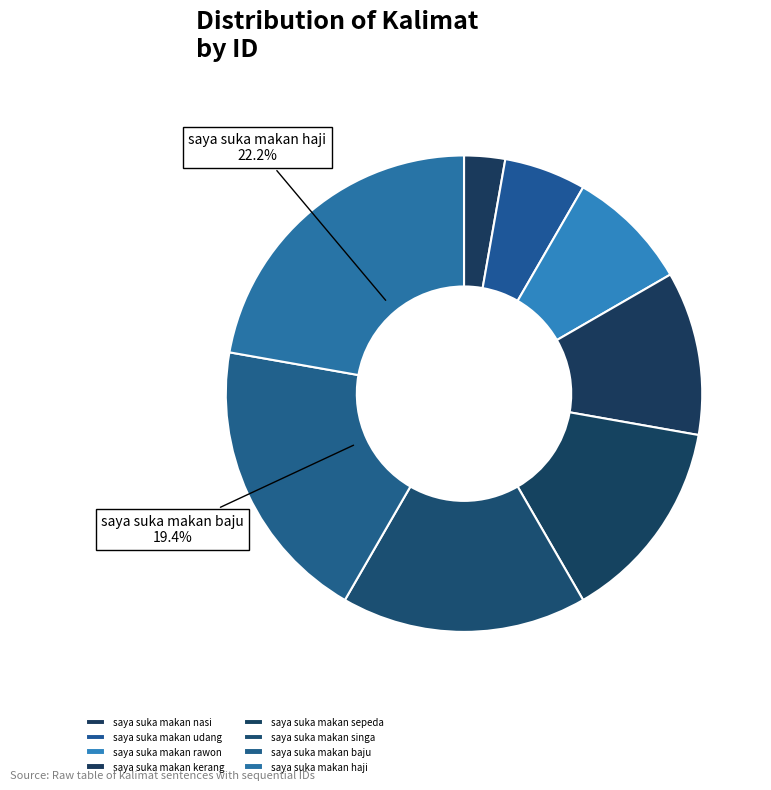

The saya suka makan kerang slice represents 11% of the pie. True or false?

True